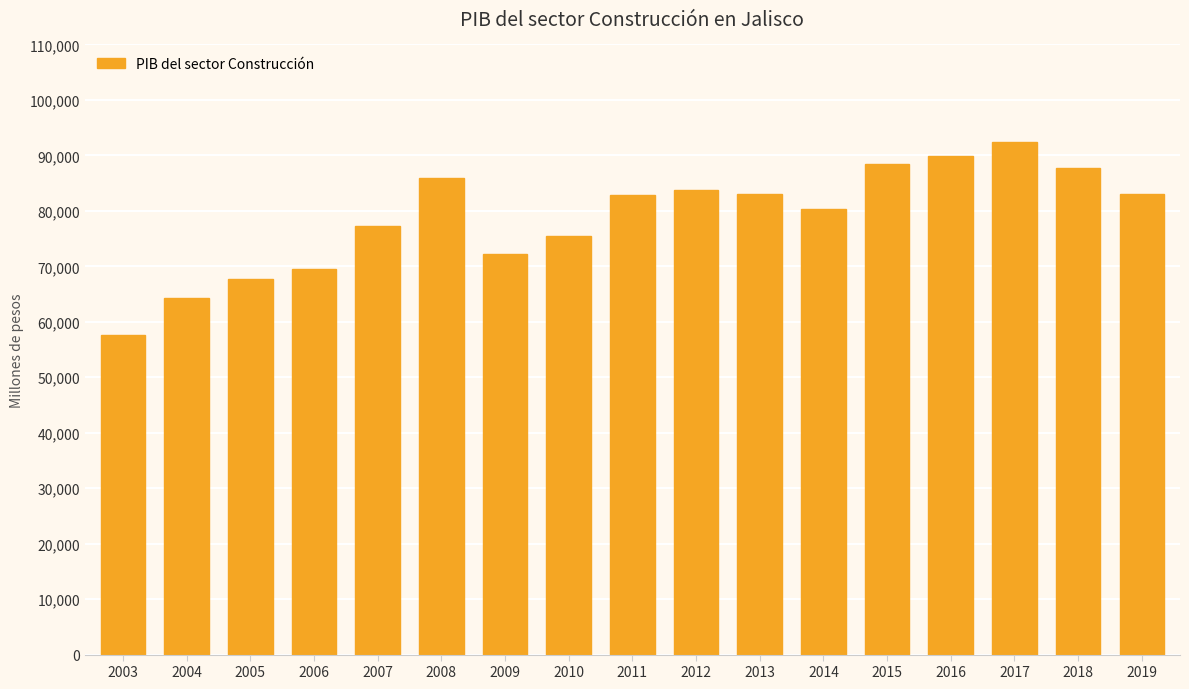

Approximately how many times larger is the value at 2006 compared to 2013?

0.8